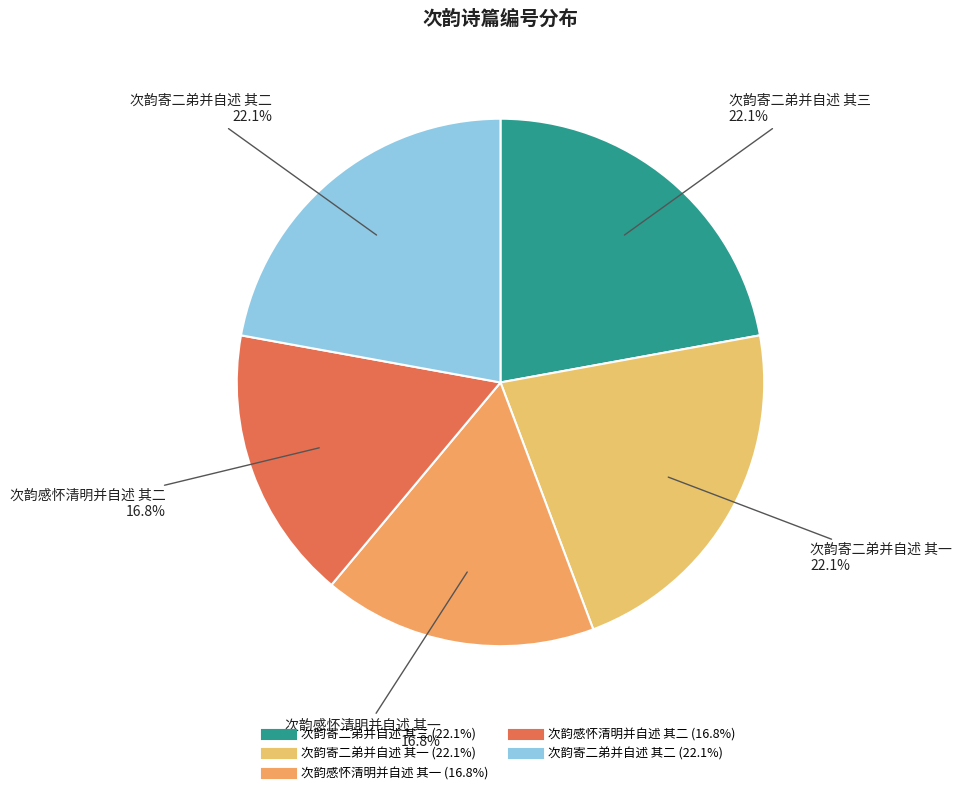

How many segments does this pie chart have?

5